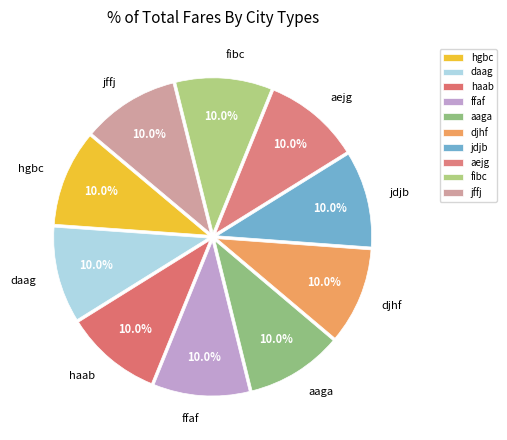

What is the ratio of the value at daag to the value at hgbc?

1.0